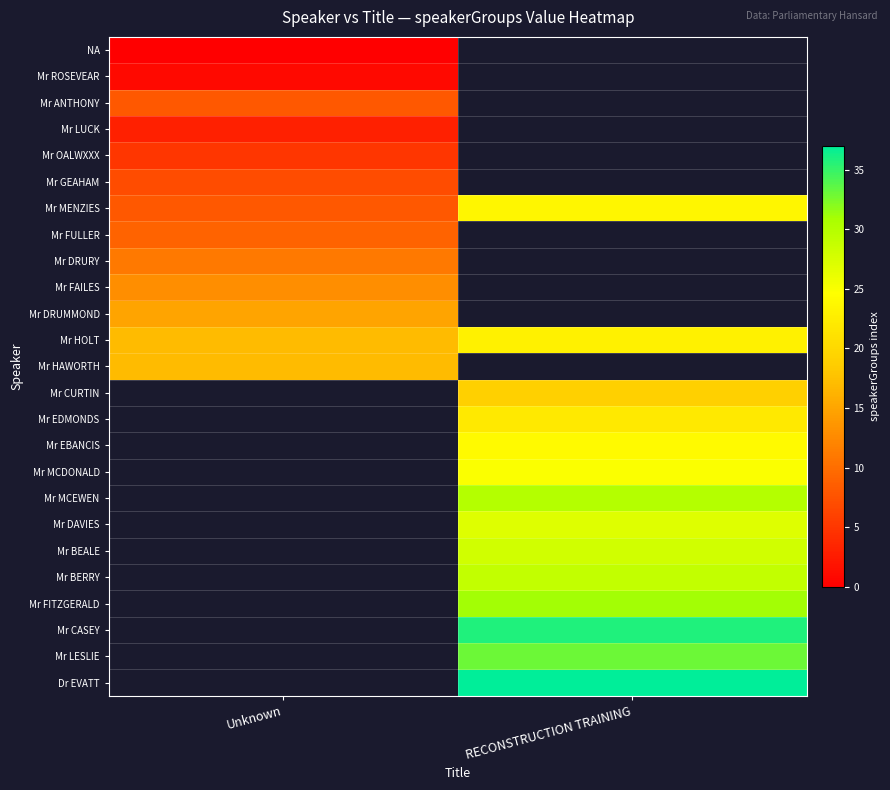

Rank the series by their maximum value, from lowest to highest.

NA, Mr ROSEVEAR, Mr LUCK, Mr OALWXXX, Mr GEAHAM, Mr ANTHONY, Mr FULLER, Mr DRURY, Mr FAILES, Mr DRUMMOND, Mr HAWORTH, Mr HOLT, Mr MENZIES, Mr CURTIN, Mr EDMONDS, Mr EBANCIS, Mr MCDONALD, Mr MCEWEN, Mr DAVIES, Mr BEALE, Mr BERRY, Mr FITZGERALD, Mr CASEY, Mr LESLIE, Dr EVATT